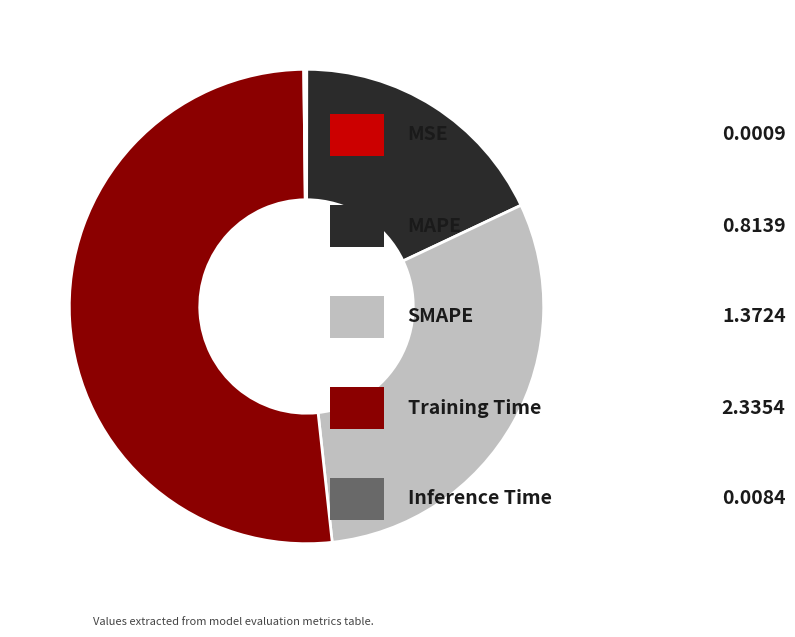

Is there any slice that represents more than half of the pie?

Yes